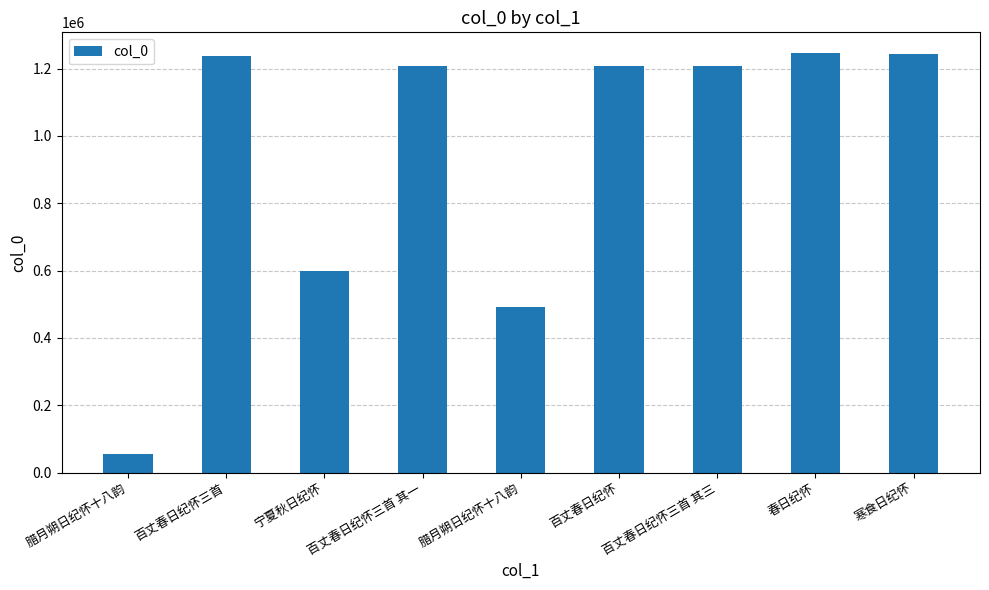

What is the maximum value shown in the chart?

1245318